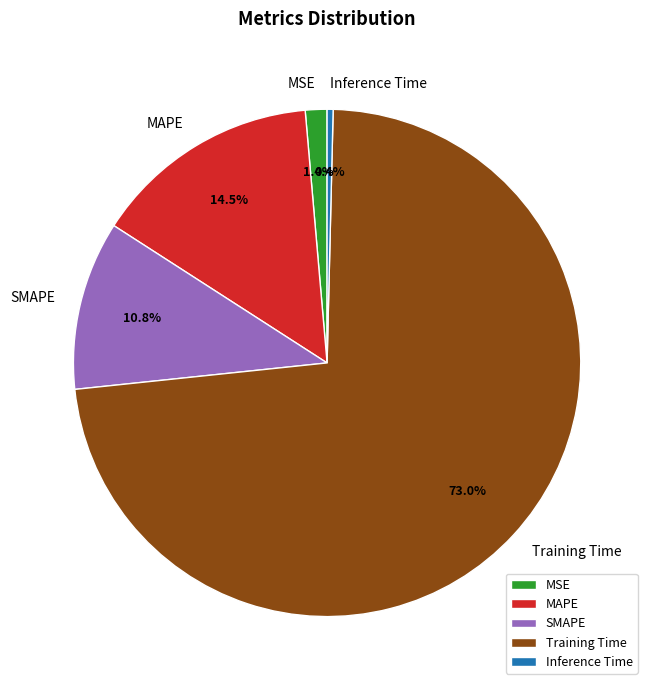

How many segments does this pie chart have?

5